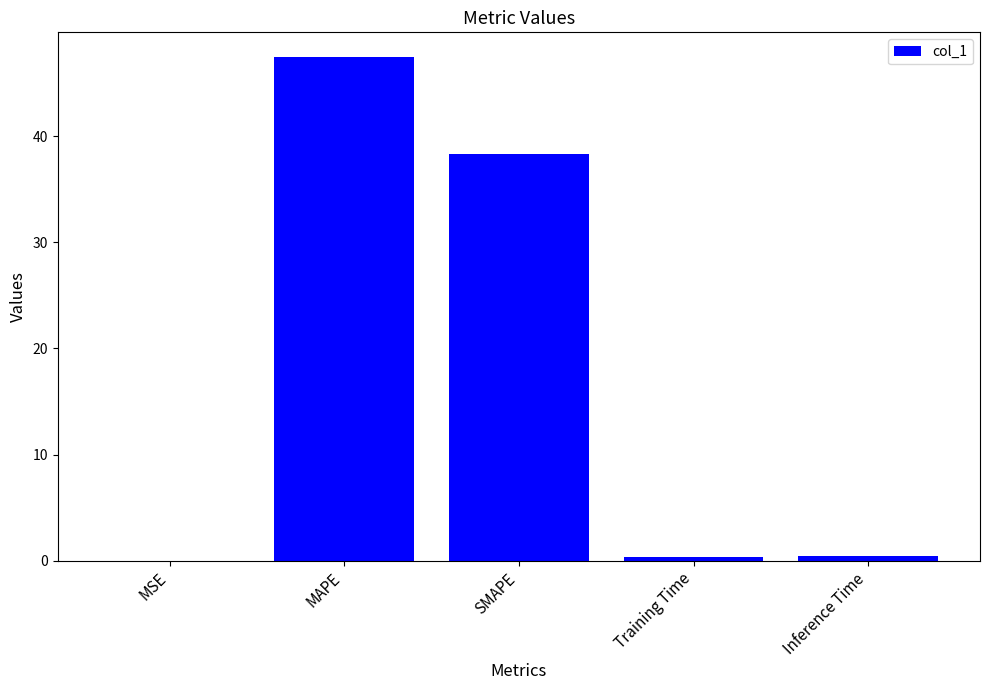

Where is the data nearest to the value 23?

SMAPE